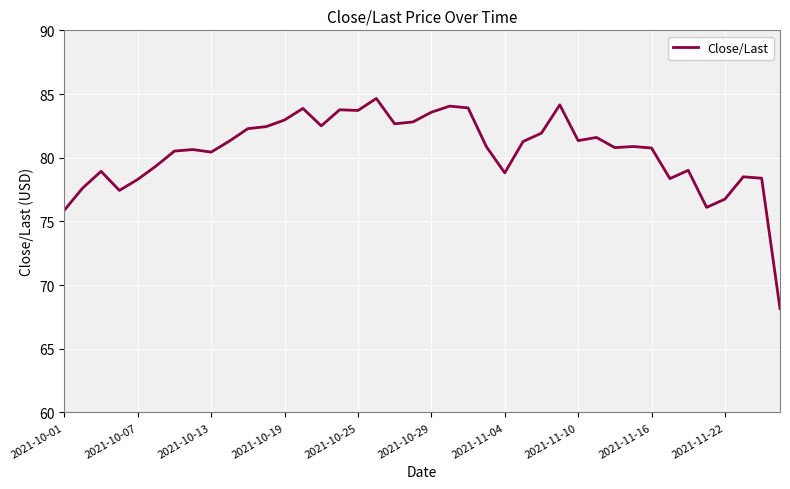

What is the greatest value displayed?

84.7